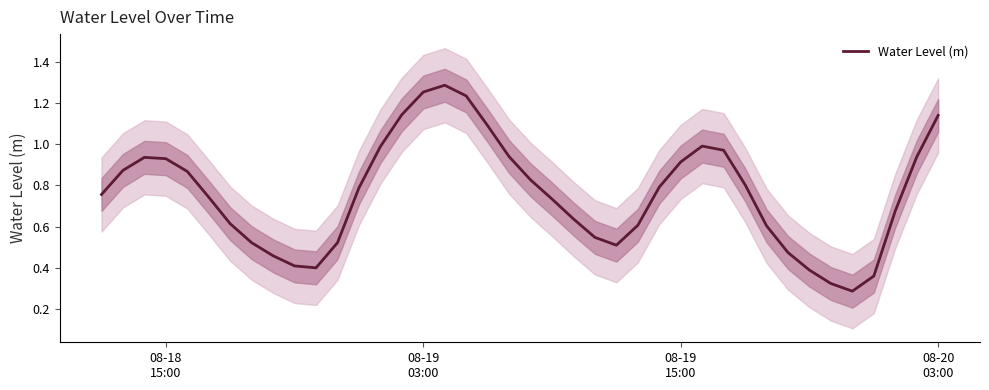

What is the value of the 4th point from the left?

0.9